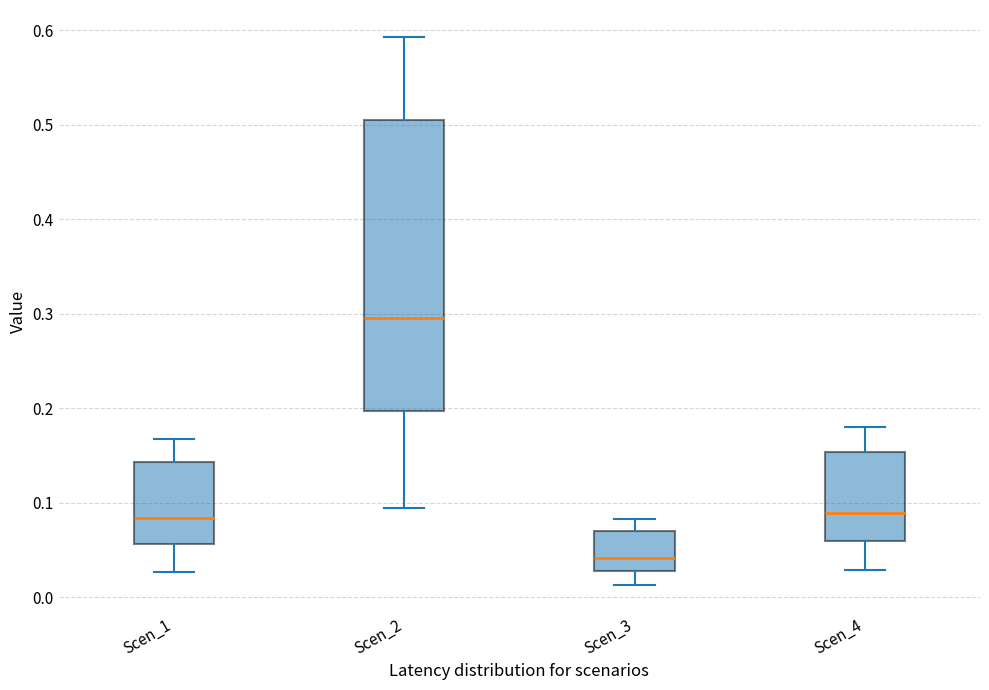

Reading left to right, transcribe this box plot: for each box, give where its median line is, the range the box spans, and where its two whiskers end, as read against the y-axis. The values are not printed on the chart, so give them approximately, as read against the axis.

Scen_1: median 0.08, box 0.06 to 0.14, whiskers 0.03 to 0.17
Scen_2: median 0.29, box 0.20 to 0.50, whiskers 0.09 to 0.59
Scen_3: median 0.04, box 0.03 to 0.07, whiskers 0.01 to 0.08
Scen_4: median 0.09, box 0.06 to 0.15, whiskers 0.03 to 0.18